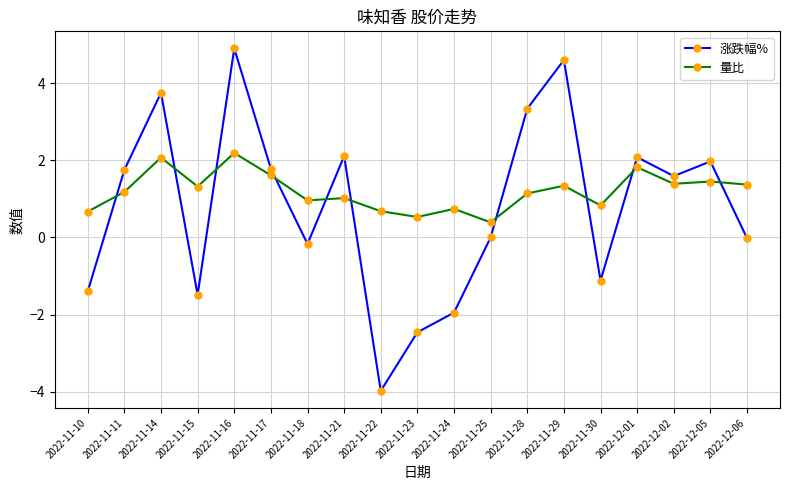

Rank the series at 2022-11-14 from lowest to highest value.

量比, 涨跌幅%